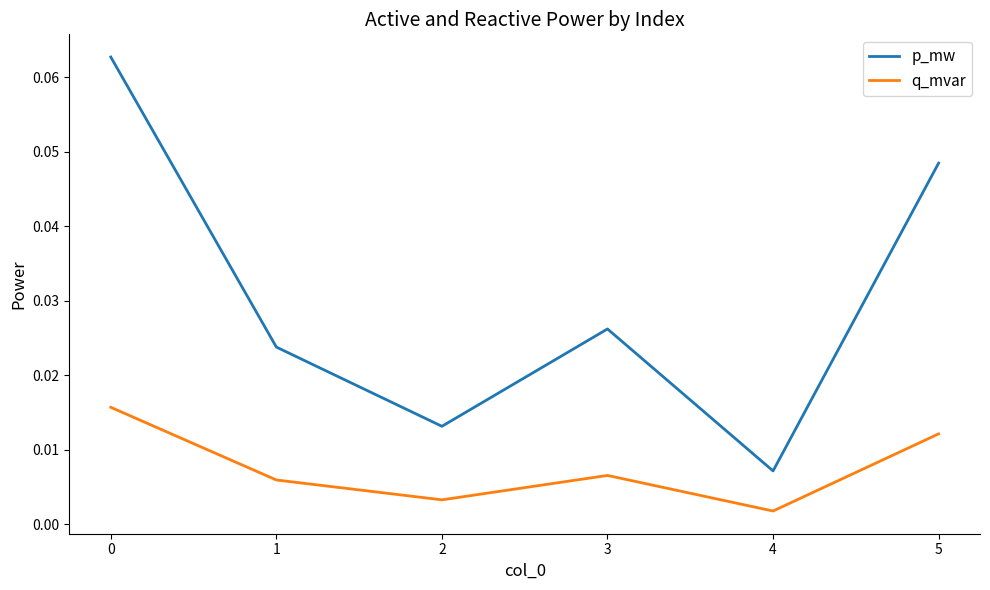

What are all the series names shown in the legend?

p_mw, q_mvar